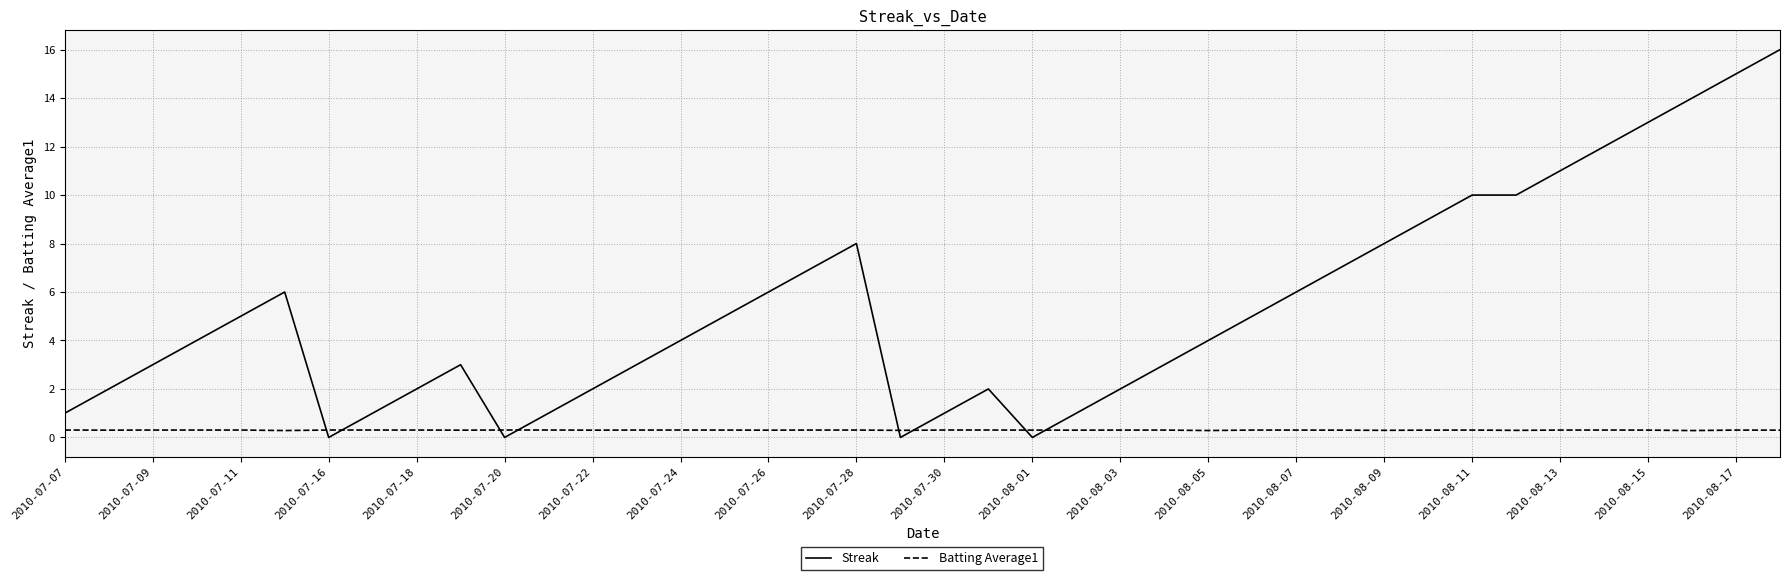

List the series in order of their peak value, highest first.

Streak, Batting Average1